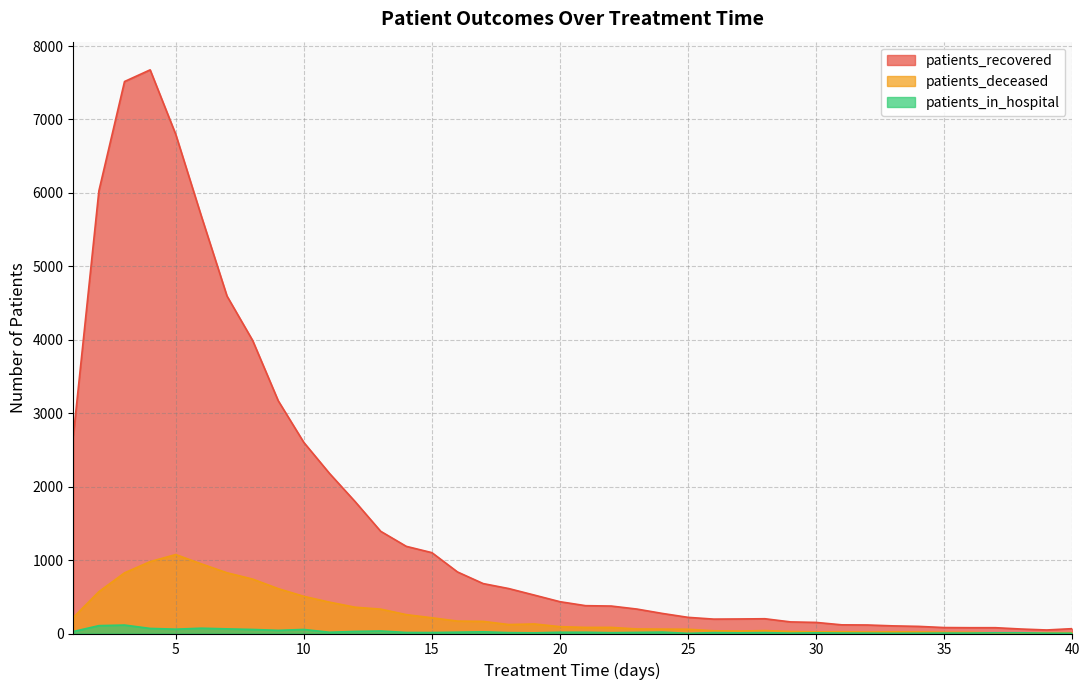

What is the minimum value for patients_recovered?

48